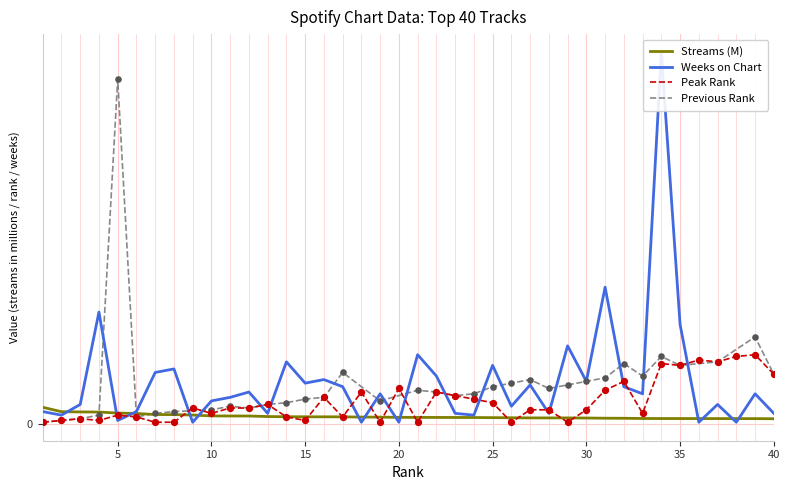

Which series has the largest Y range (max minus min)?

weeks_on_chart